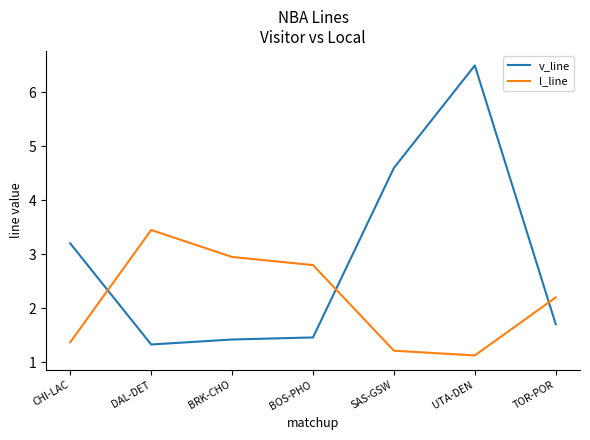

Reading left to right, what are all the values shown in this chart?

v_line: 3.2	1.3	1.4	1.5	4.6	6.5	1.7
l_line: 1.4	3.5	3.0	2.8	1.2	1.1	2.2